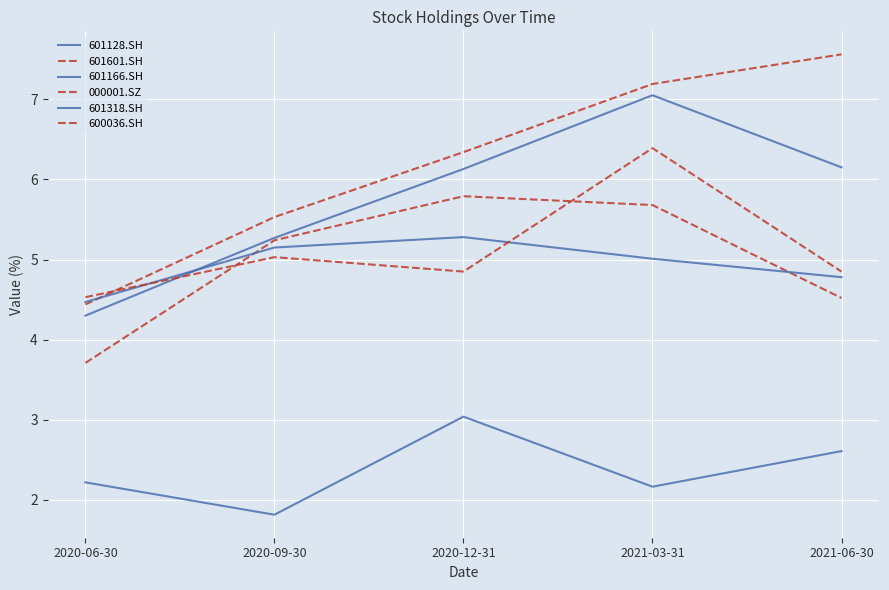

Does the chart have visible grid lines?

Yes